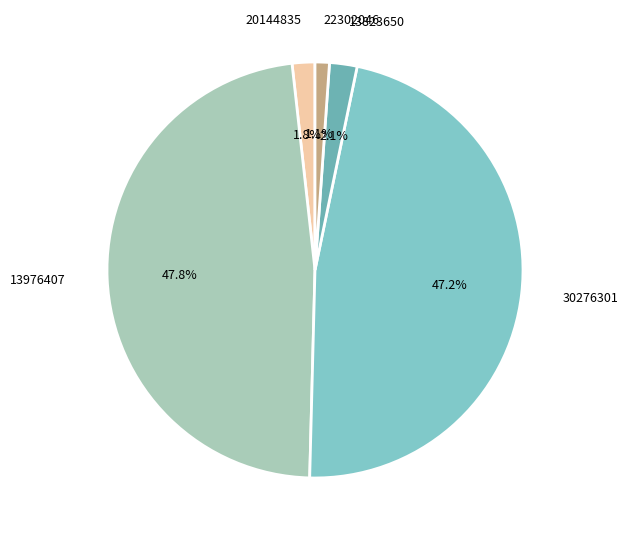

True or false: 20144835 accounts for 2% of the total.

True